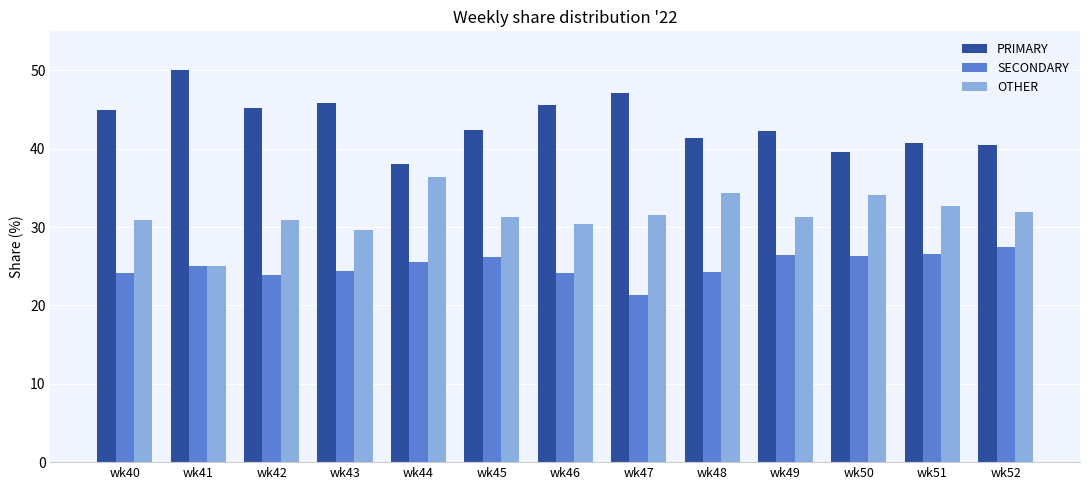

Rank the series by their average value, from lowest to highest.

SECONDARY, OTHER, PRIMARY